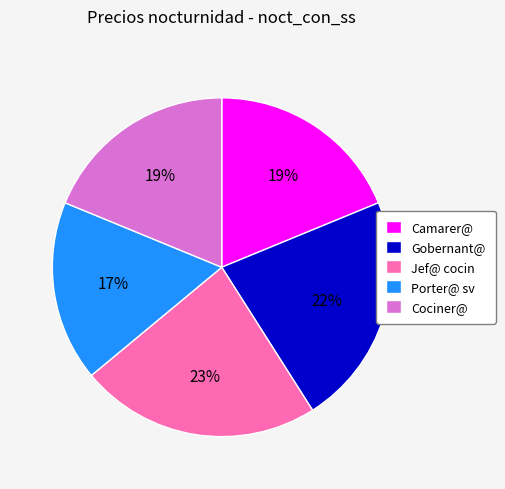

The Cociner@ slice represents 19% of the pie. True or false?

True